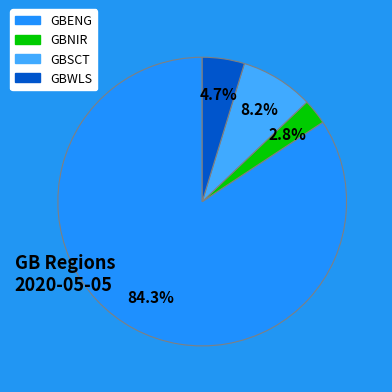

What percentage is NOT represented by GBNIR?

97.2%